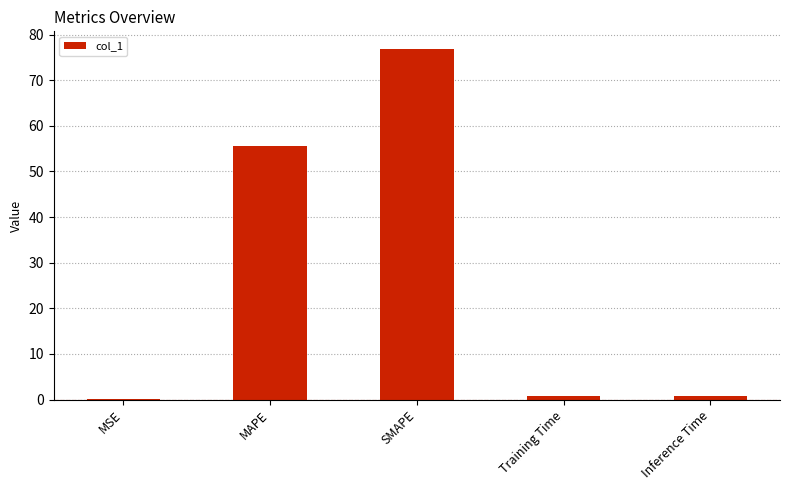

True or false: the data shows 117.3 at SMAPE.

False